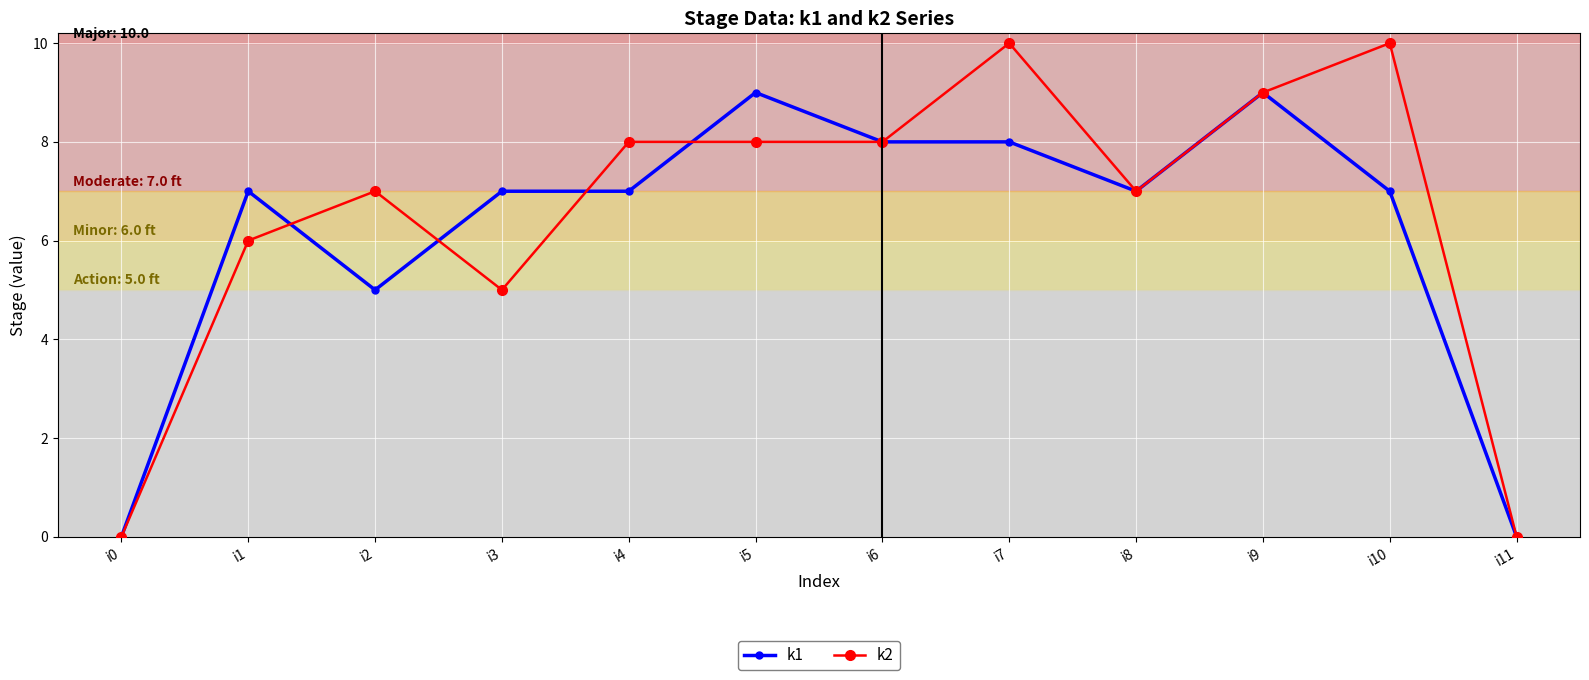

What is the difference between the maximum and minimum values in the k1 series?

9